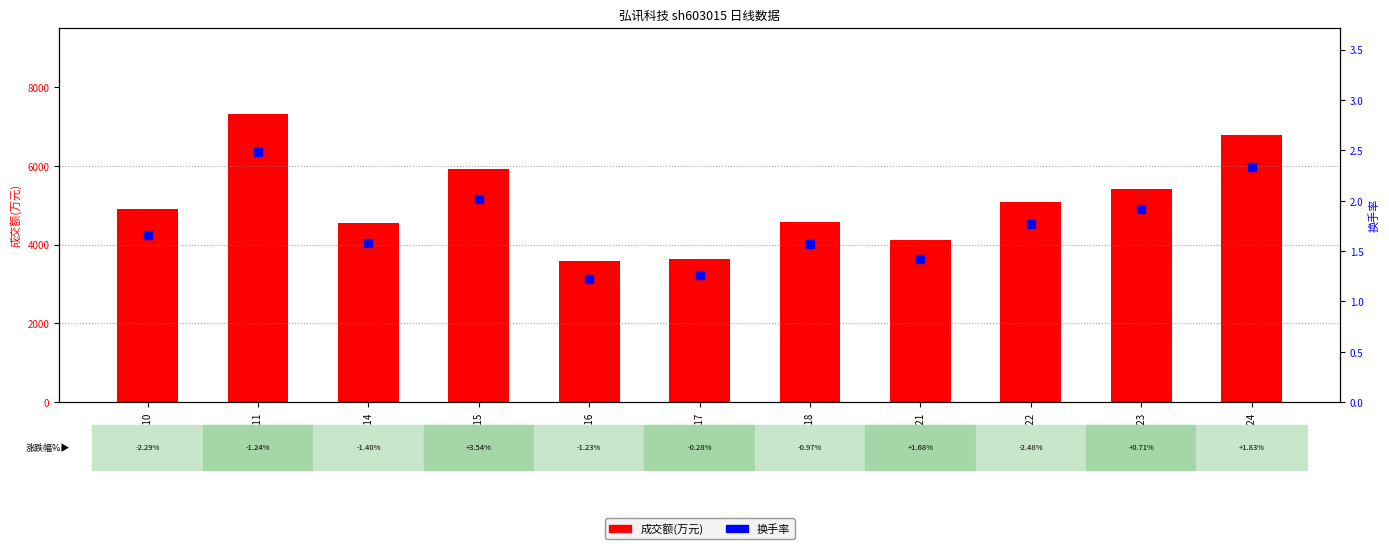

What is the total value across all series at 2022-11-11?

7319.5